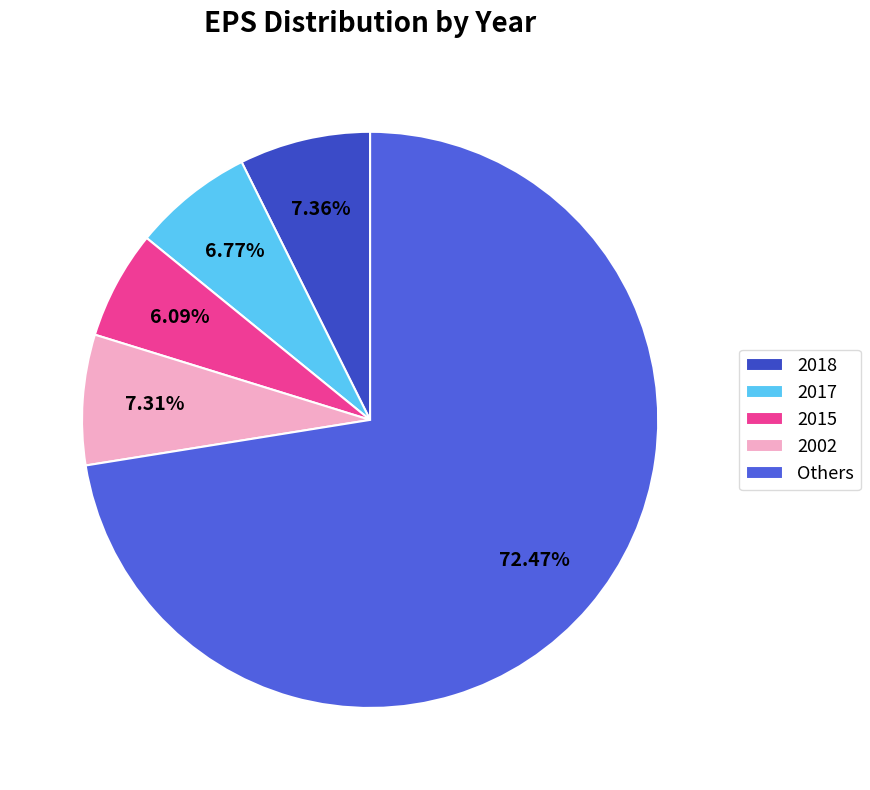

Does 2015 represent more than half of the total?

No